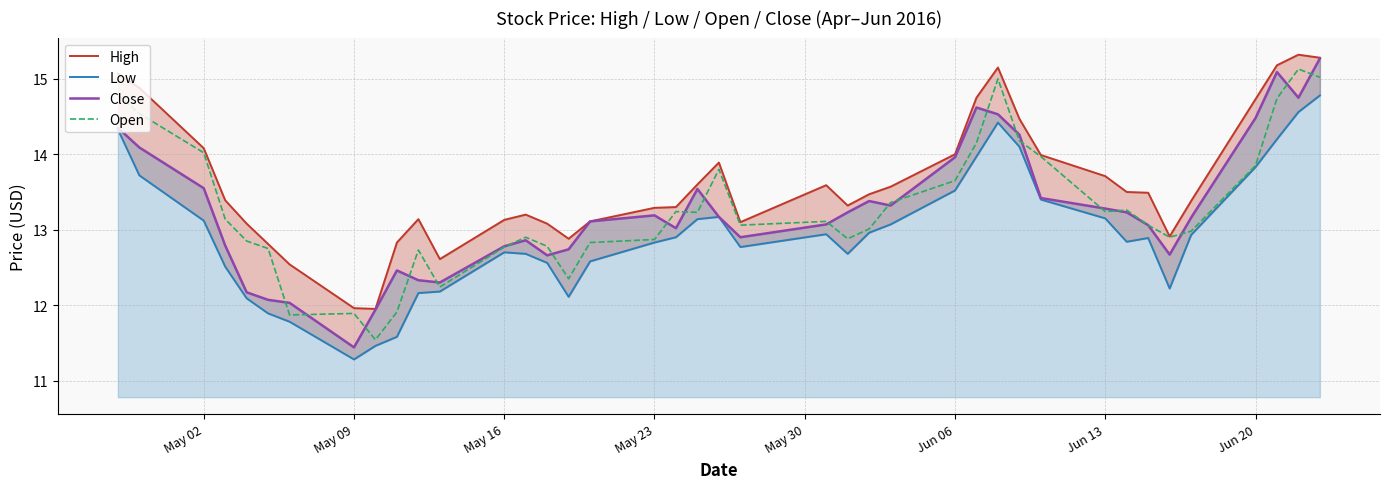

What is the sum of all Close values?

530.3